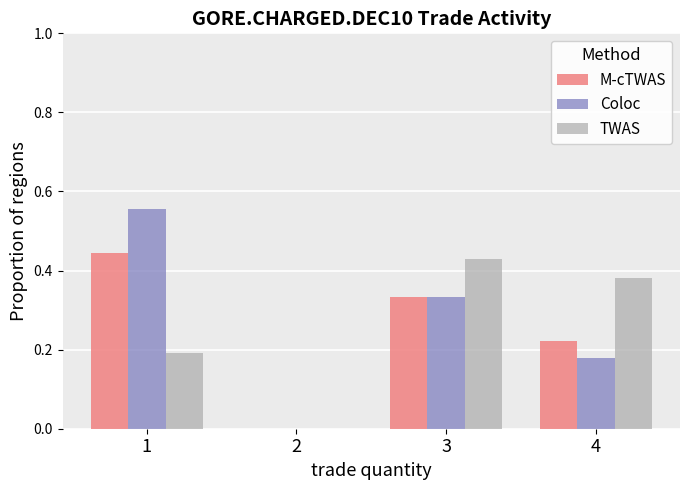

Are the bars horizontal?

No